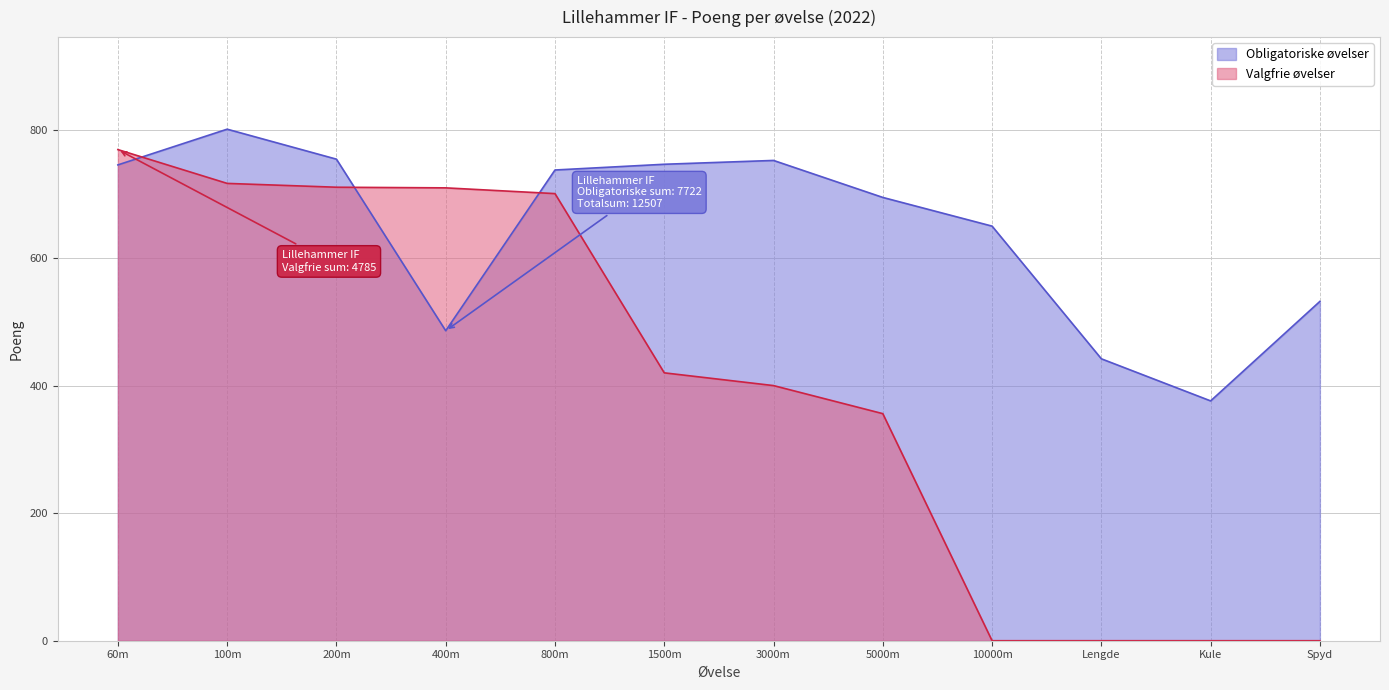

What is the maximum value shown in the chart?

802